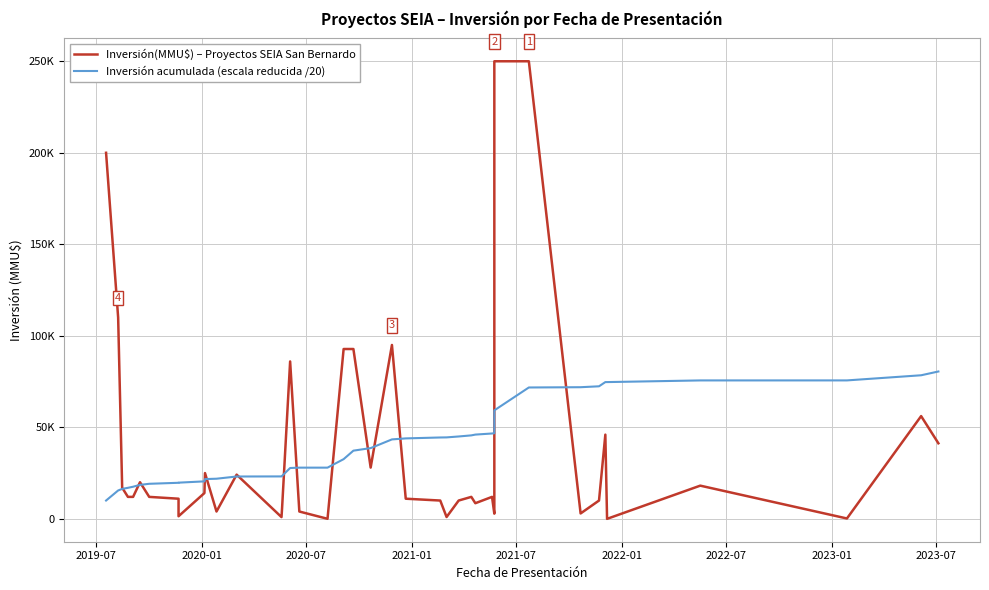

In Inversión(MMU$) – Proyectos SEIA San Bernardo, how many points are higher than both neighbors (excluding endpoints)?

10